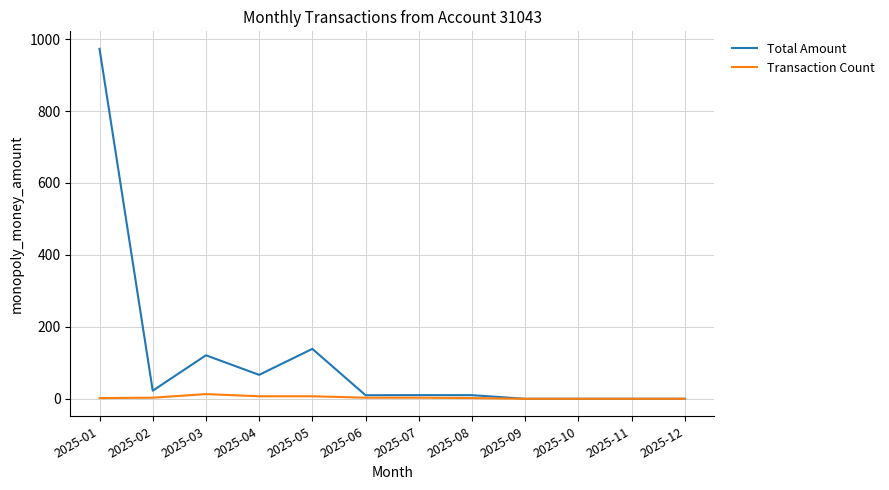

What is the difference between the highest and lowest values at 2025-04?

59.5